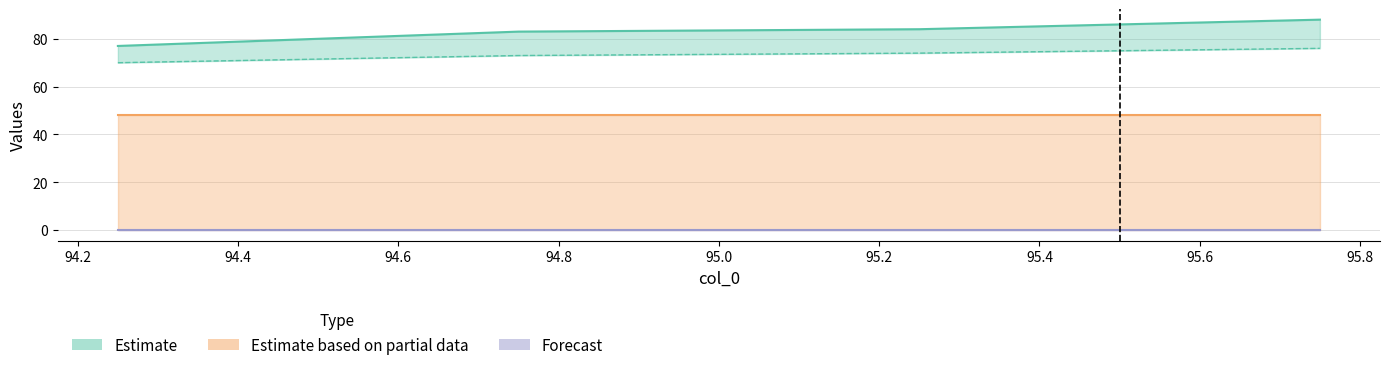

Reading left to right, extract all data points from this chart.

col_1: 77.0	83.0	84.0	88.0
col_2: 70.0	73.0	74.0	76.0
col_3: 0.2	0.2	0.2	0.2
col_4: 0.0	0.0	0.0	0.0
col_5: 48.0	48.0	48.0	48.0